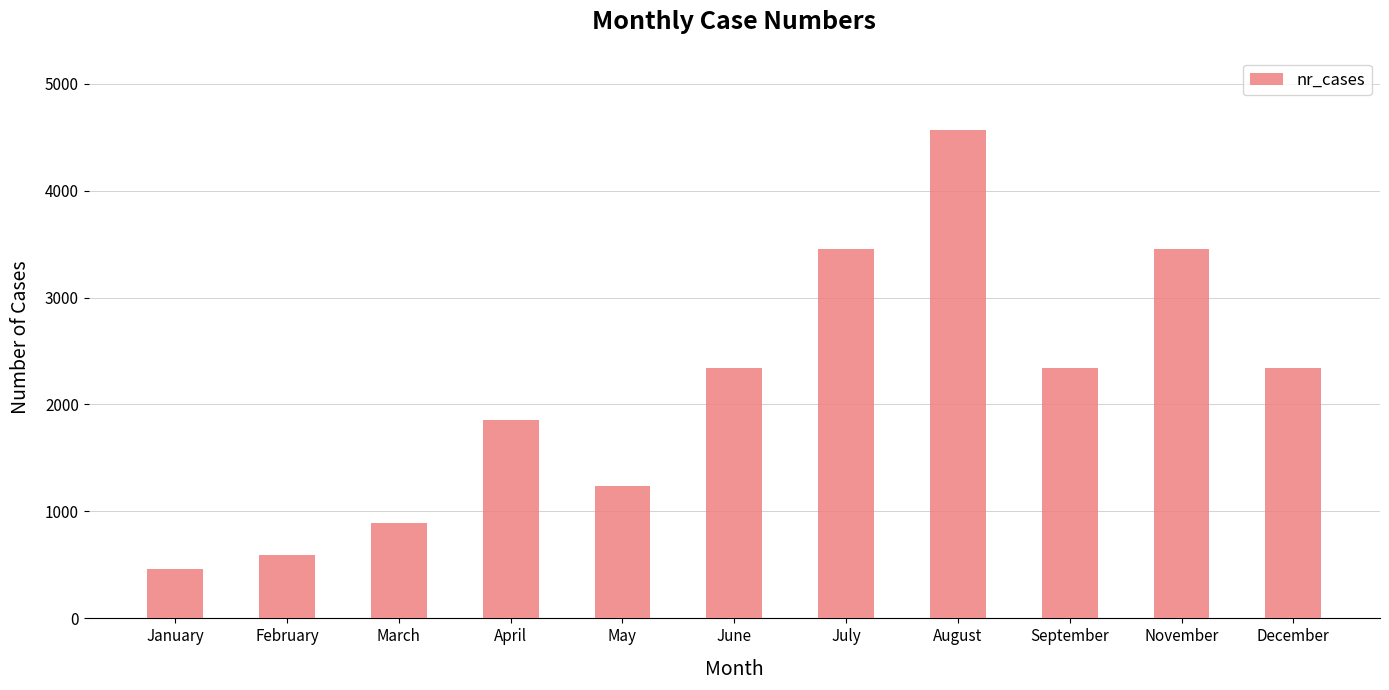

What position from the right is January?

11